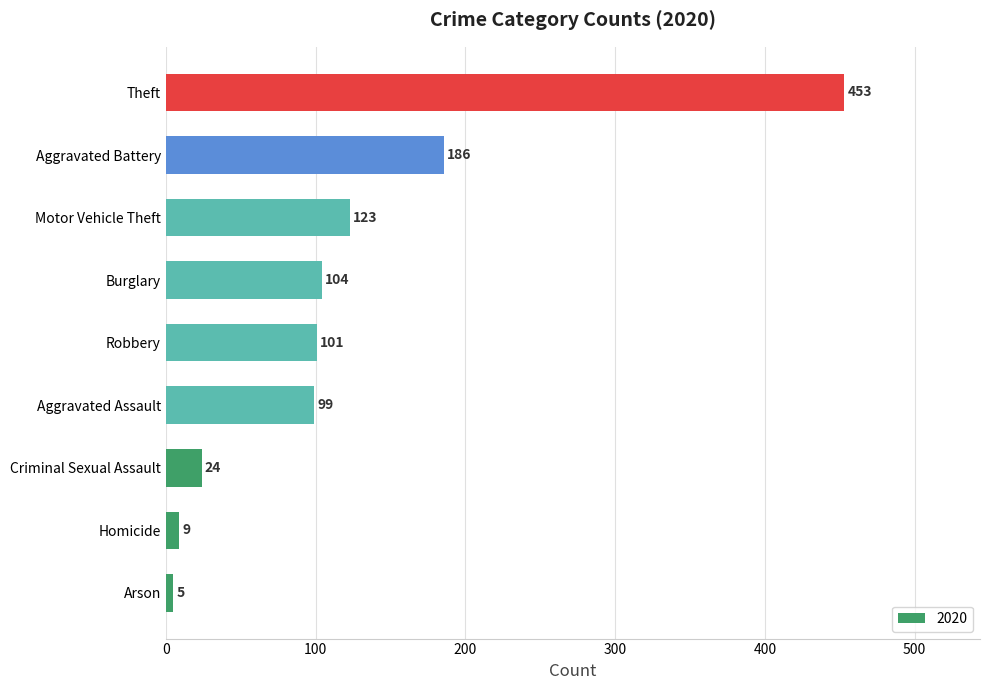

Which has a higher value, Criminal Sexual Assault or Aggravated Assault?

Aggravated Assault